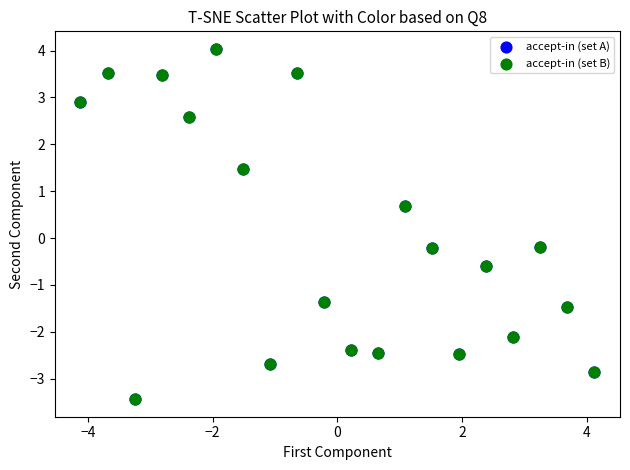

What are all the series names shown in the legend?

accept-in (set A), accept-in (set B)